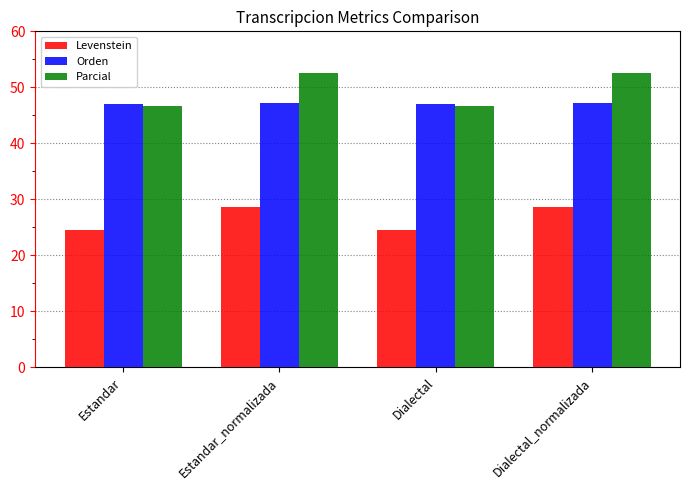

What are all the series names shown in the legend?

Levenstein, Orden, Parcial